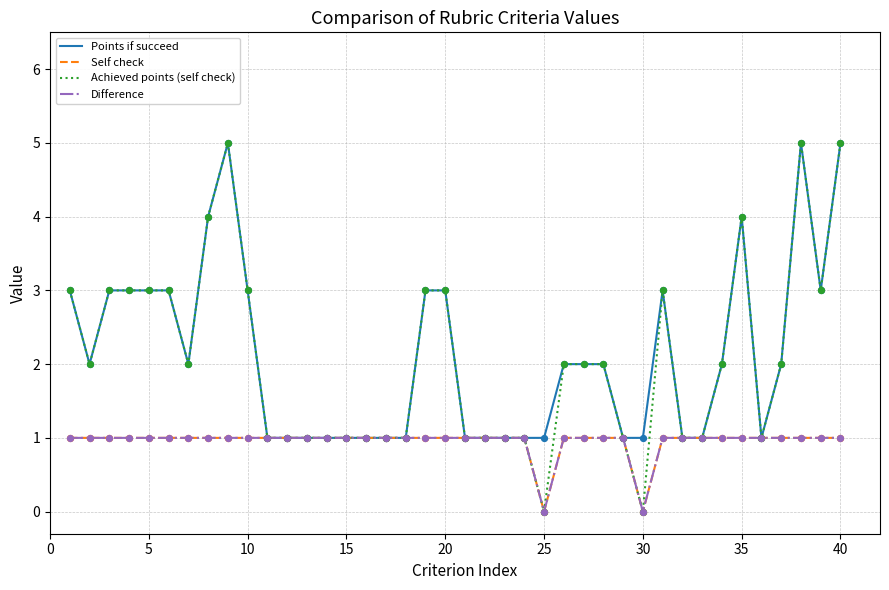

Is this an area chart (filled region under the line)?

No